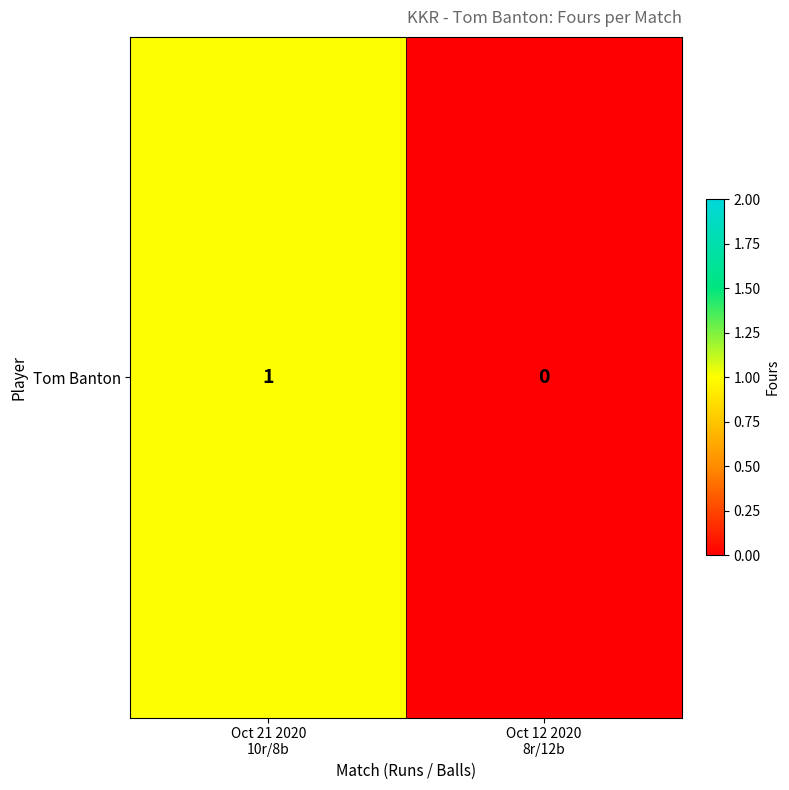

Is it true that the value at Oct 21 2020
10r/8b is 2?

False